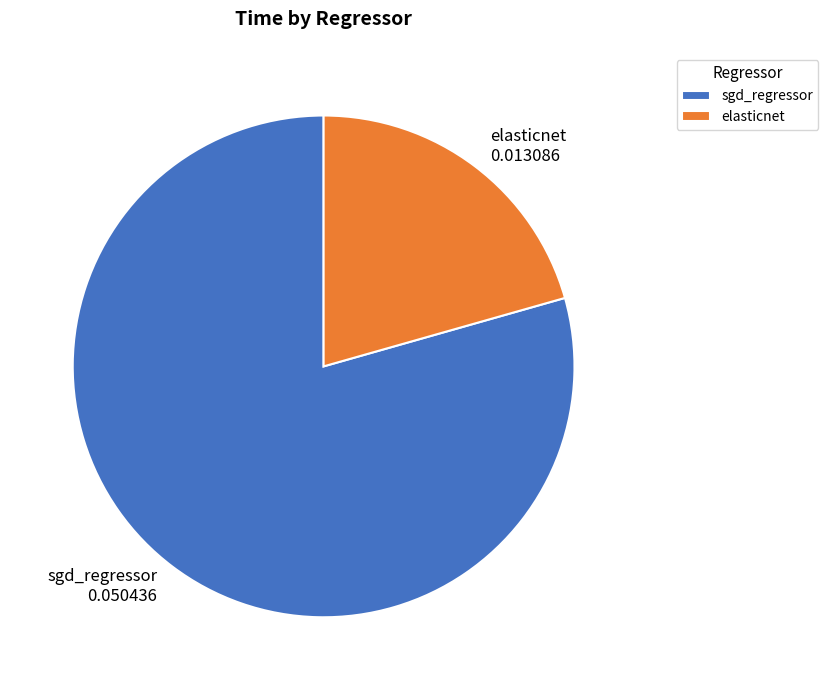

How many segments does this pie chart have?

2